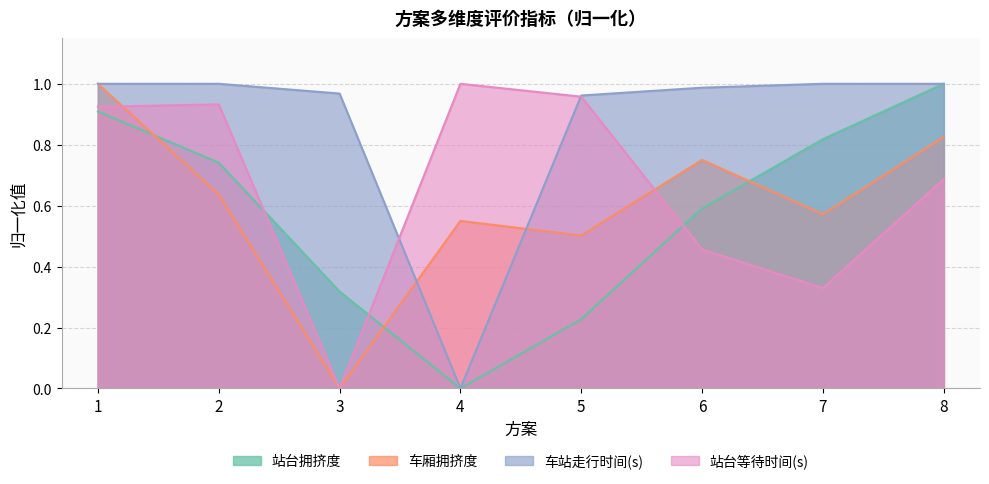

In 站台等待时间(s), how many points are higher than both neighbors (excluding endpoints)?

2